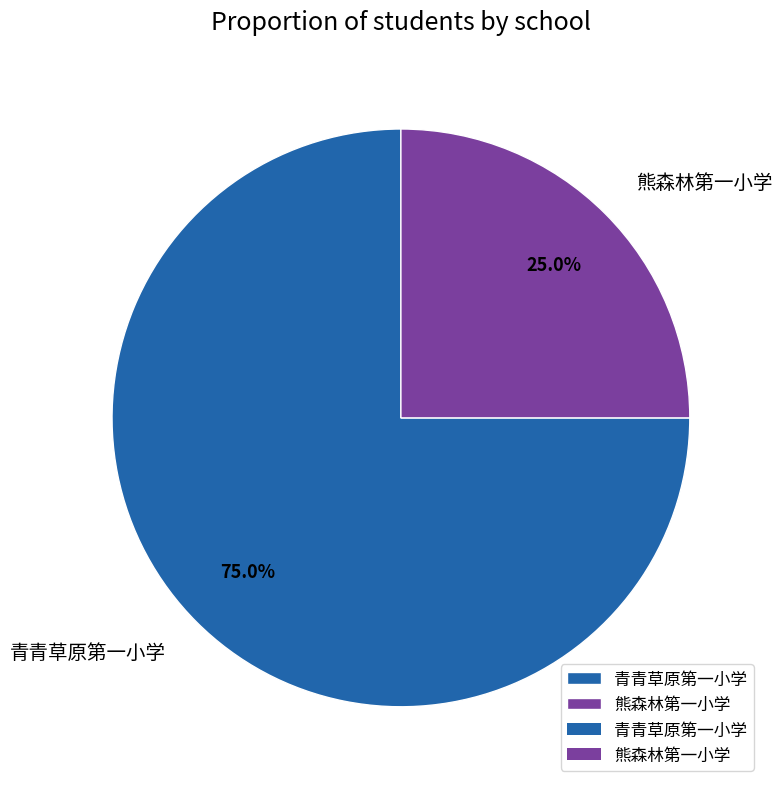

What percentage is the 青青草原第一小学 slice, to the nearest percent?

75%